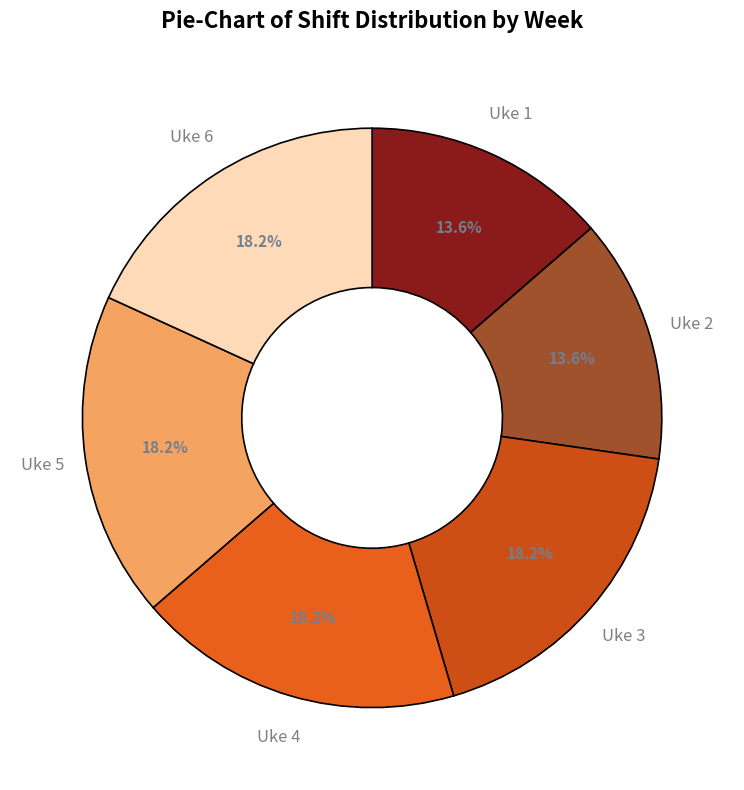

To the nearest percent, what is the average slice percentage?

17%